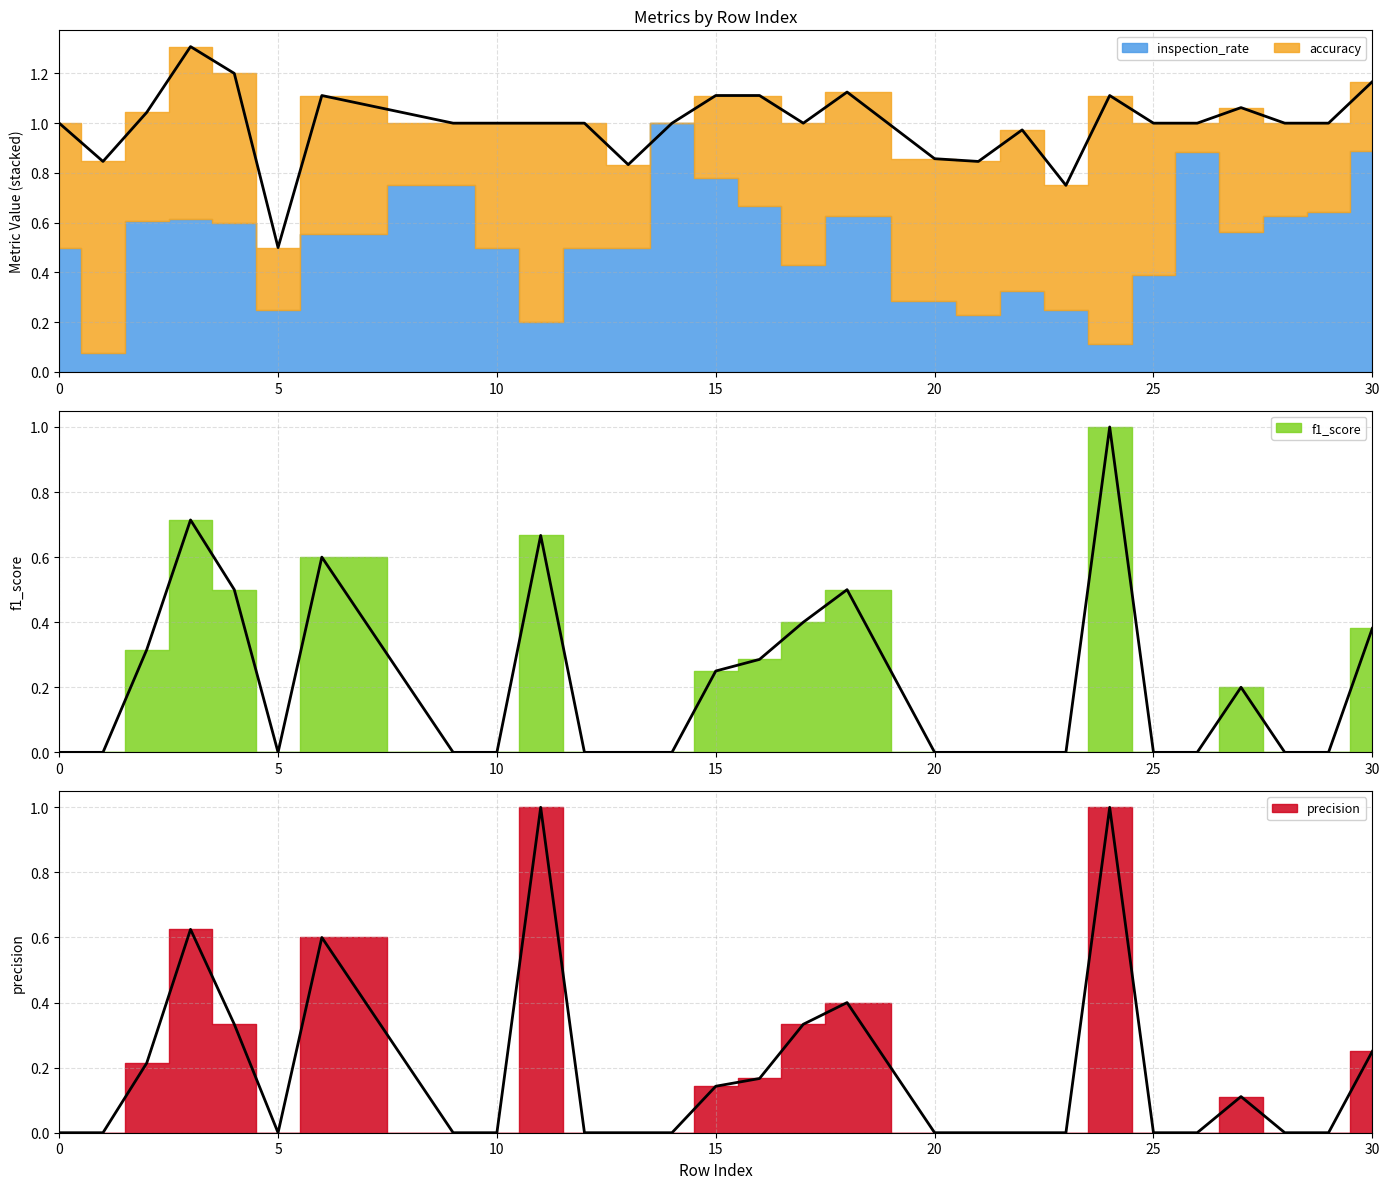

Where is the first local maximum for f1_score?

3